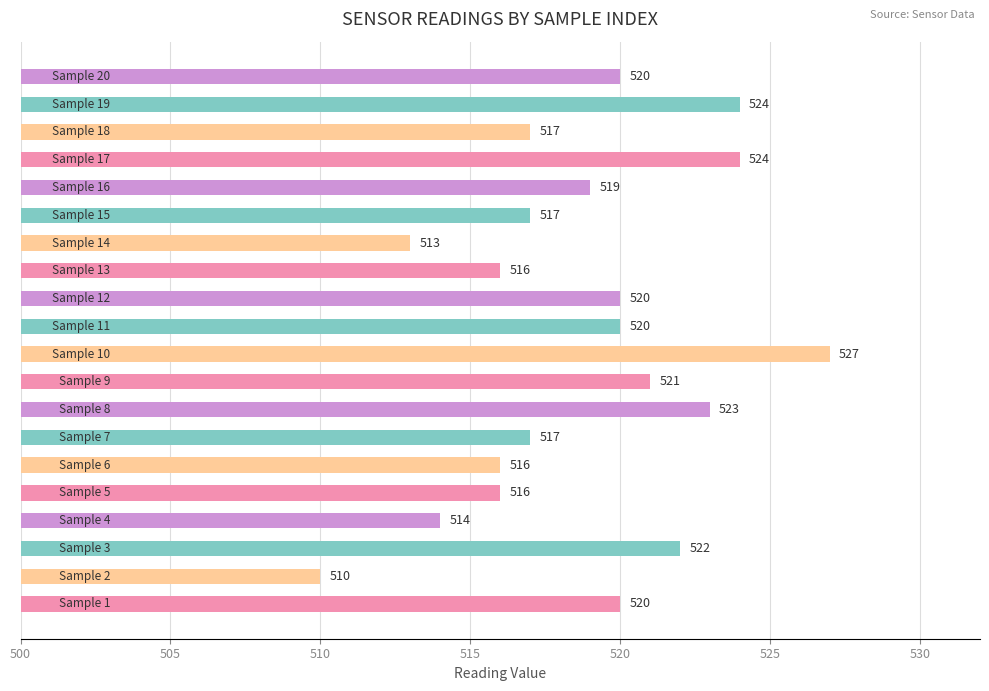

Does the chart contain any negative values?

No